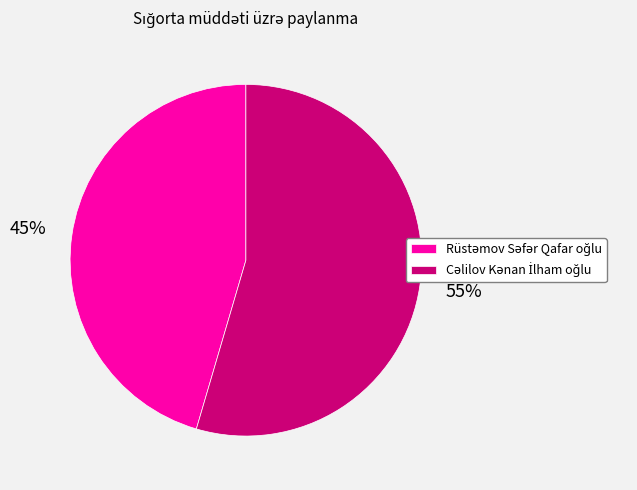

Does any single category account for the majority?

Yes